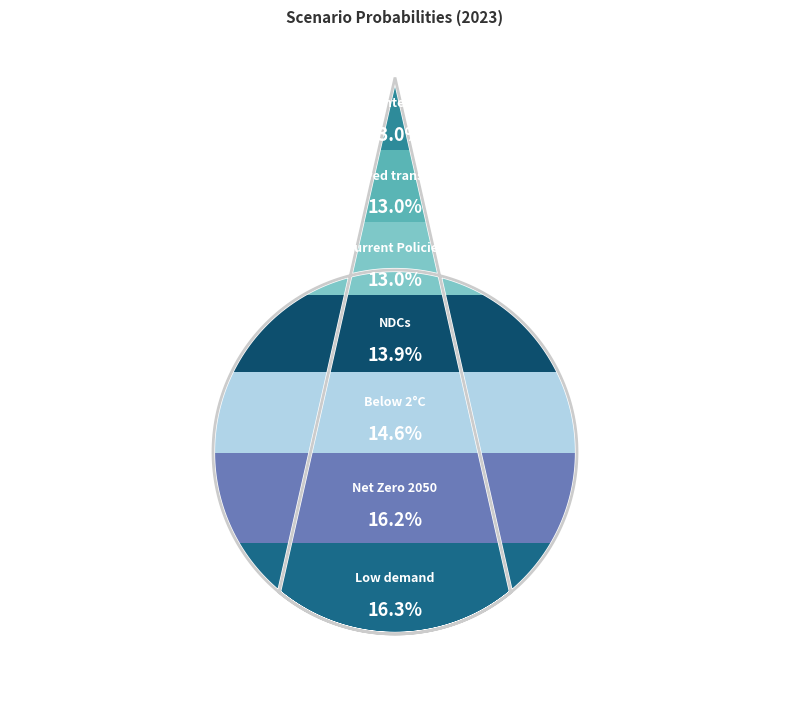

Is there a majority slice in this chart?

No